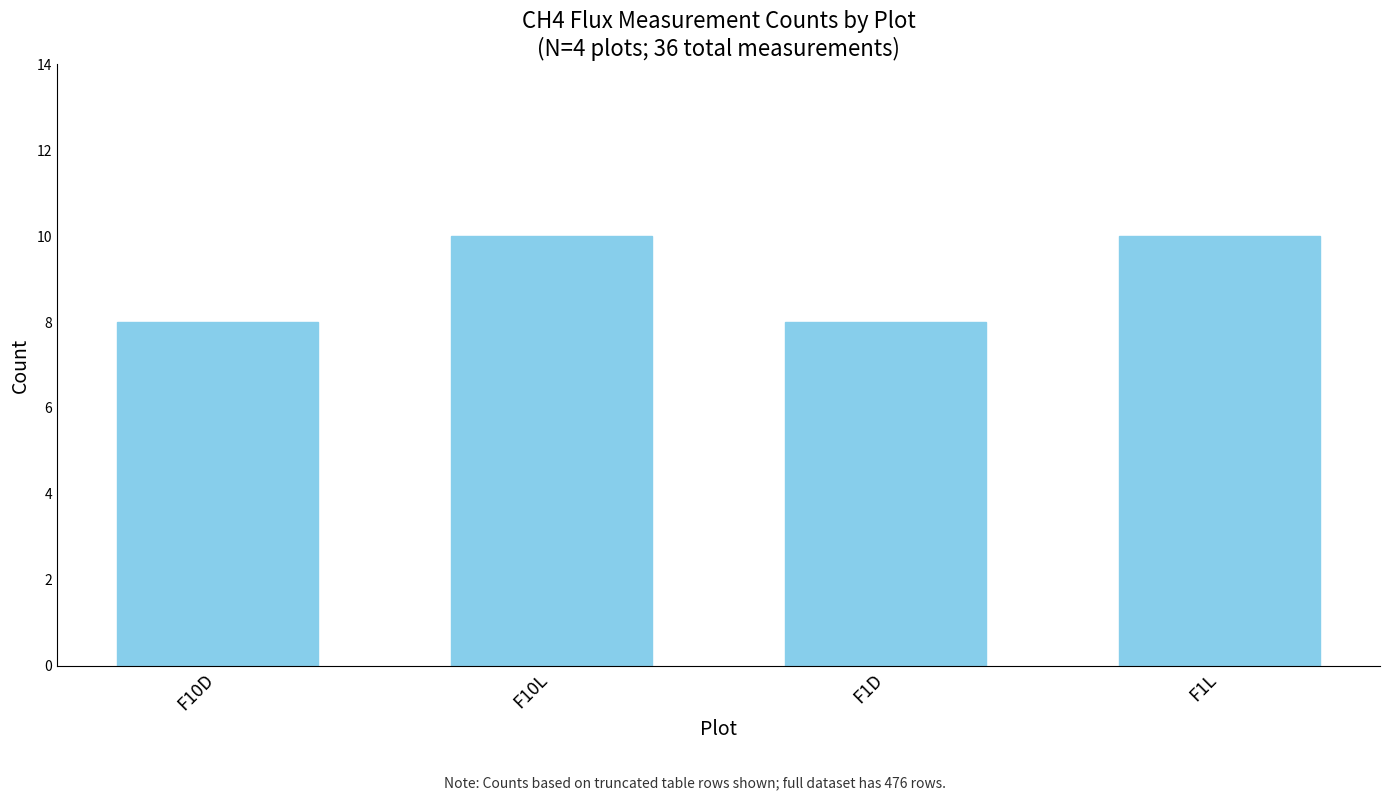

How many values are between 8 and 10?

4